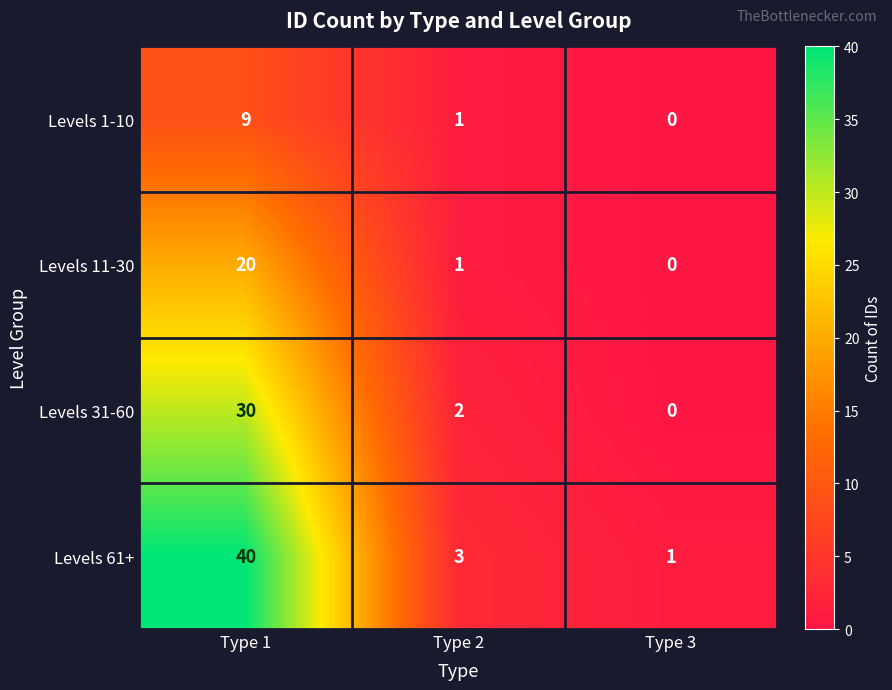

Reading right to left, list all the values displayed in this chart.

Levels 1-10: Type 3=0	Type 2=1	Type 1=9
Levels 11-30: Type 3=0	Type 2=1	Type 1=20
Levels 31-60: Type 3=0	Type 2=2	Type 1=30
Levels 61+: Type 3=1	Type 2=3	Type 1=40